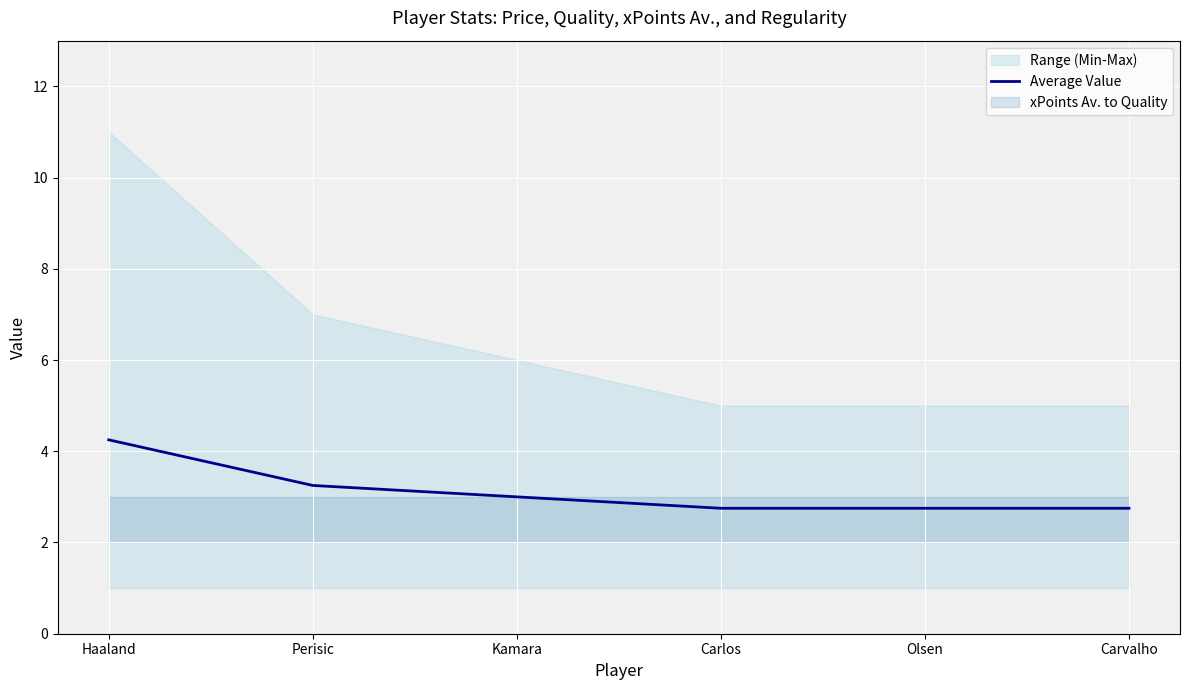

True or false: there are more than 2 points higher than both neighbors.

False